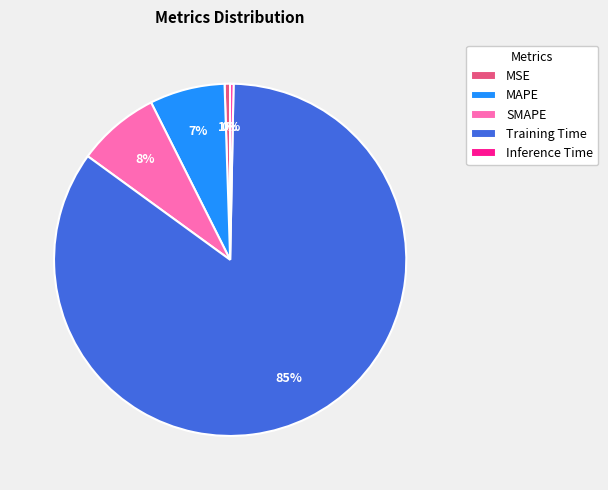

Count the number of slices in the pie.

5